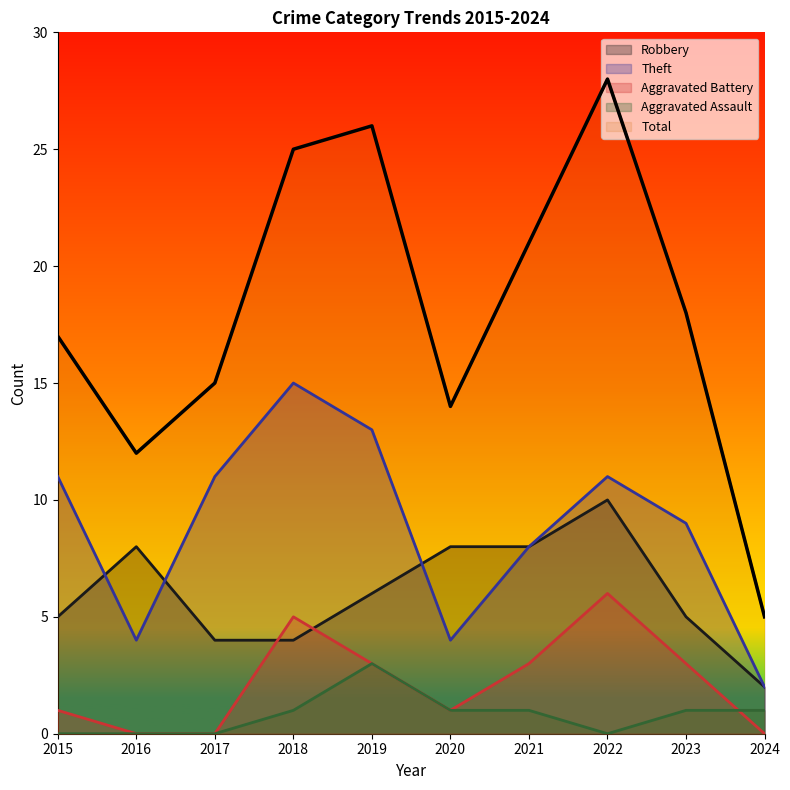

Reading left to right, extract all data points from this chart.

Robbery: 5	8	4	4	6	8	8	10	5	2
Theft: 11	4	11	15	13	4	8	11	9	2
Aggravated Battery: 1	0	0	5	3	1	3	6	3	0
Aggravated Assault: 0	0	0	1	3	1	1	0	1	1
Total: 17	12	15	25	26	14	21	28	18	5